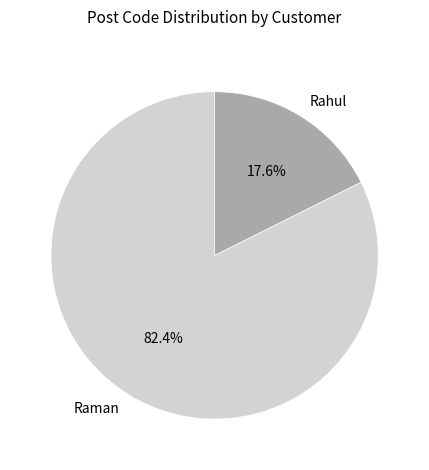

Approximately how many times larger is the value at Raman compared to Rahul?

4.7